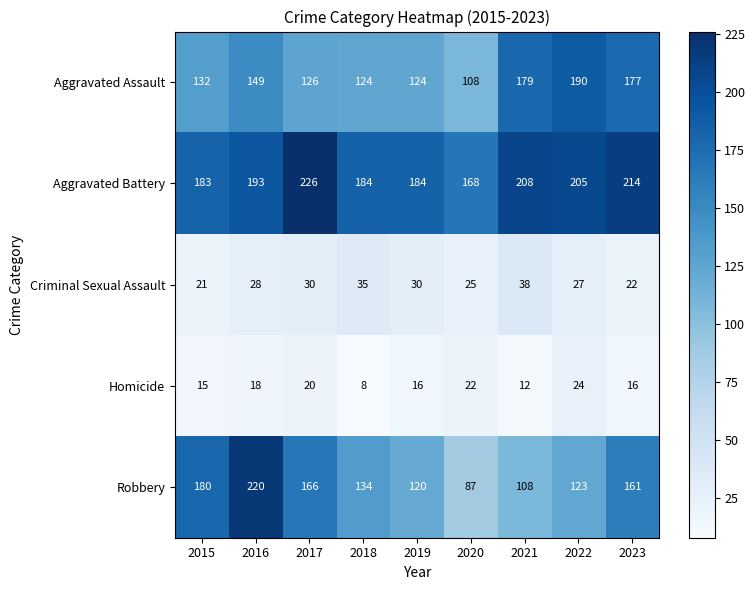

At which label does Criminal Sexual Assault reach its minimum?

2015